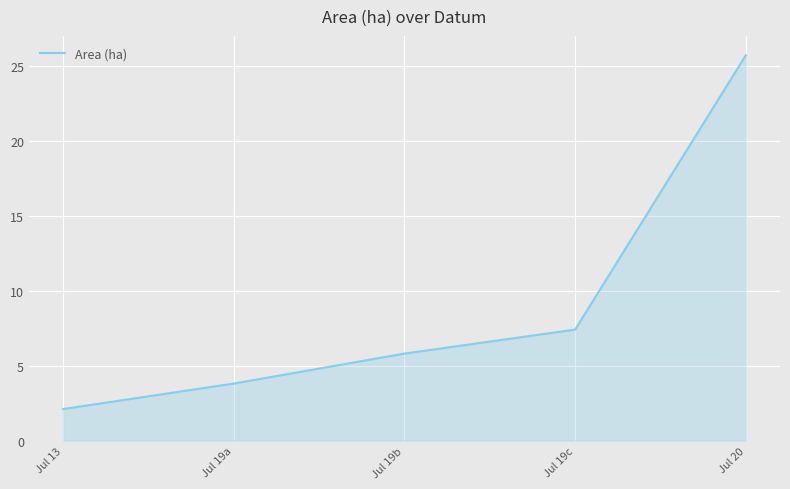

Which category has the highest value across all series?

Jul 20